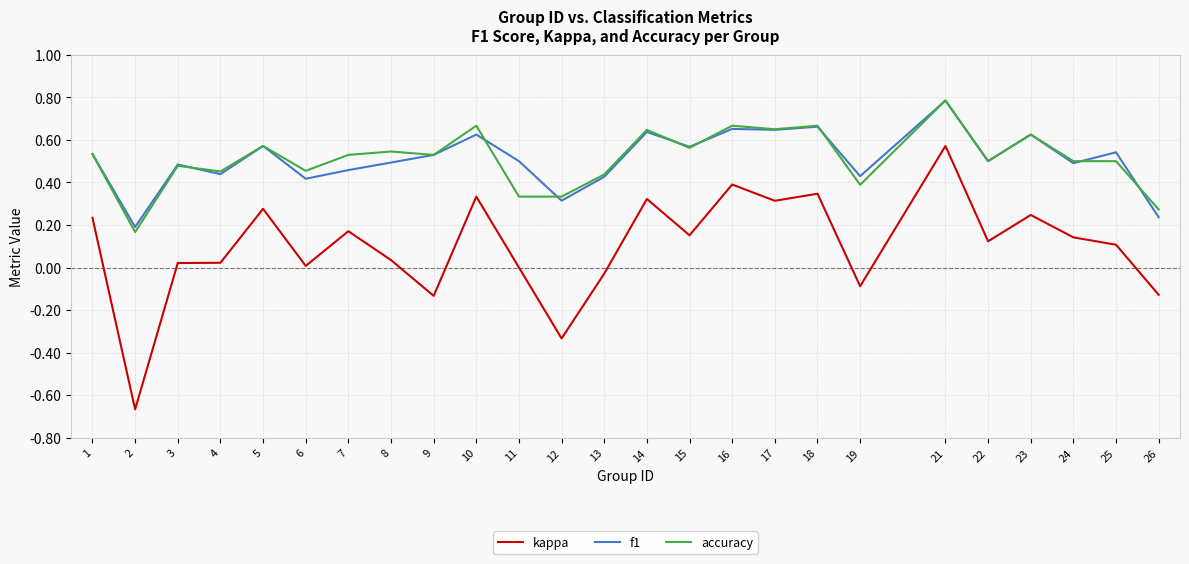

At which category does accuracy reach its first local peak?

3